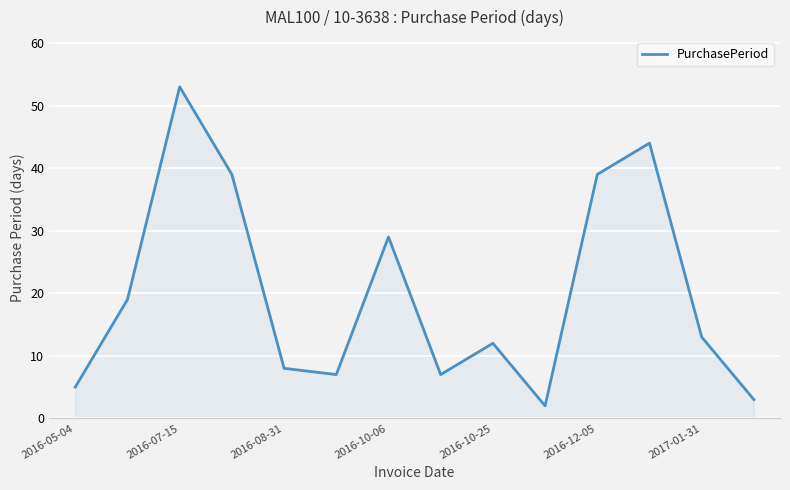

What is the maximum value shown in the chart?

53